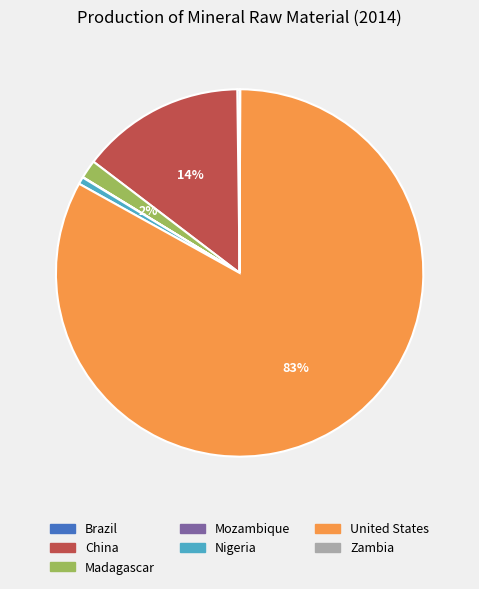

To the nearest percent, what is the difference between the largest and smallest slice percentages?

83%